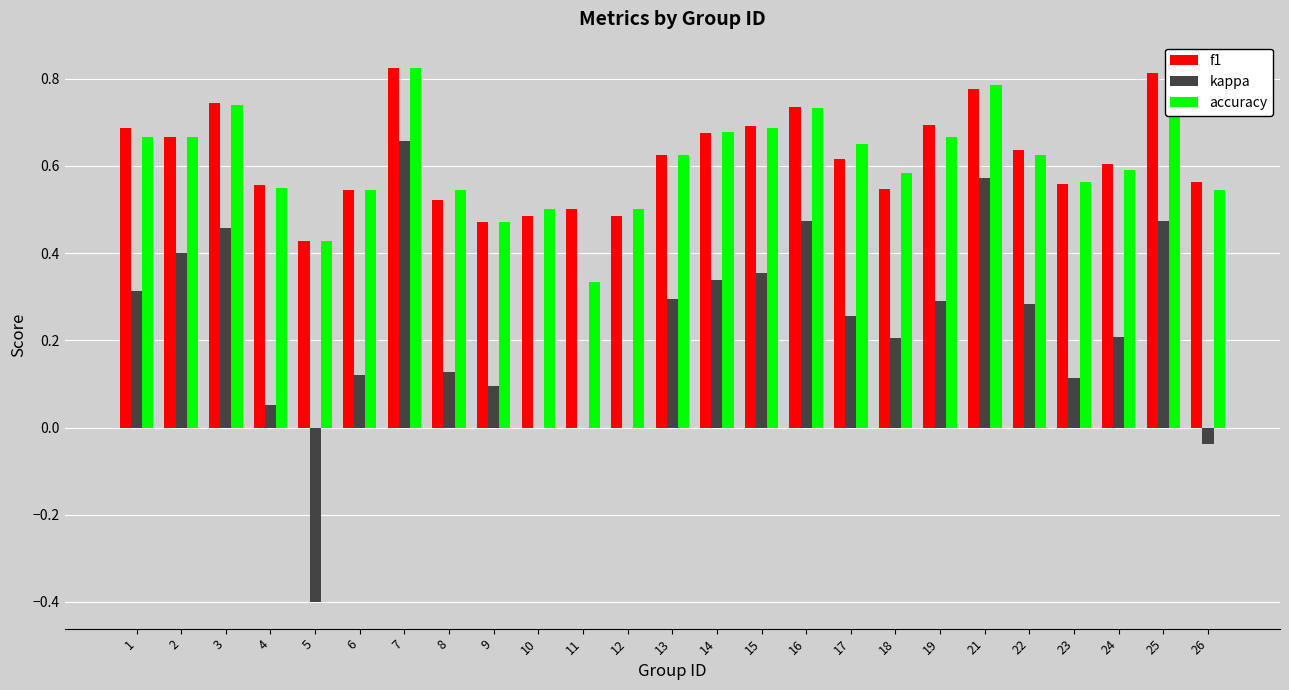

At which category is the sum across all series the highest?

7